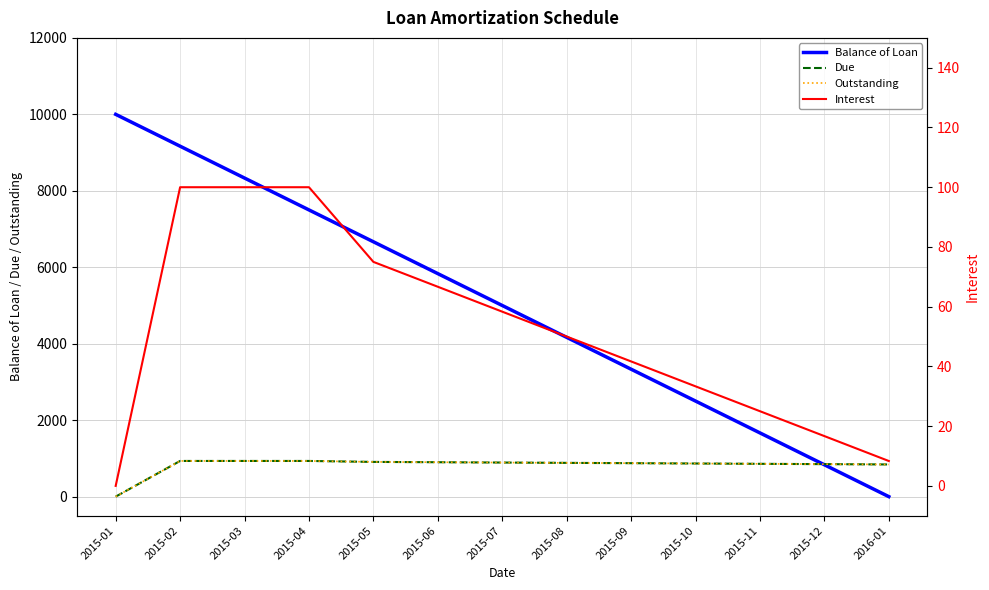

Is this an area chart (filled region under the line)?

No